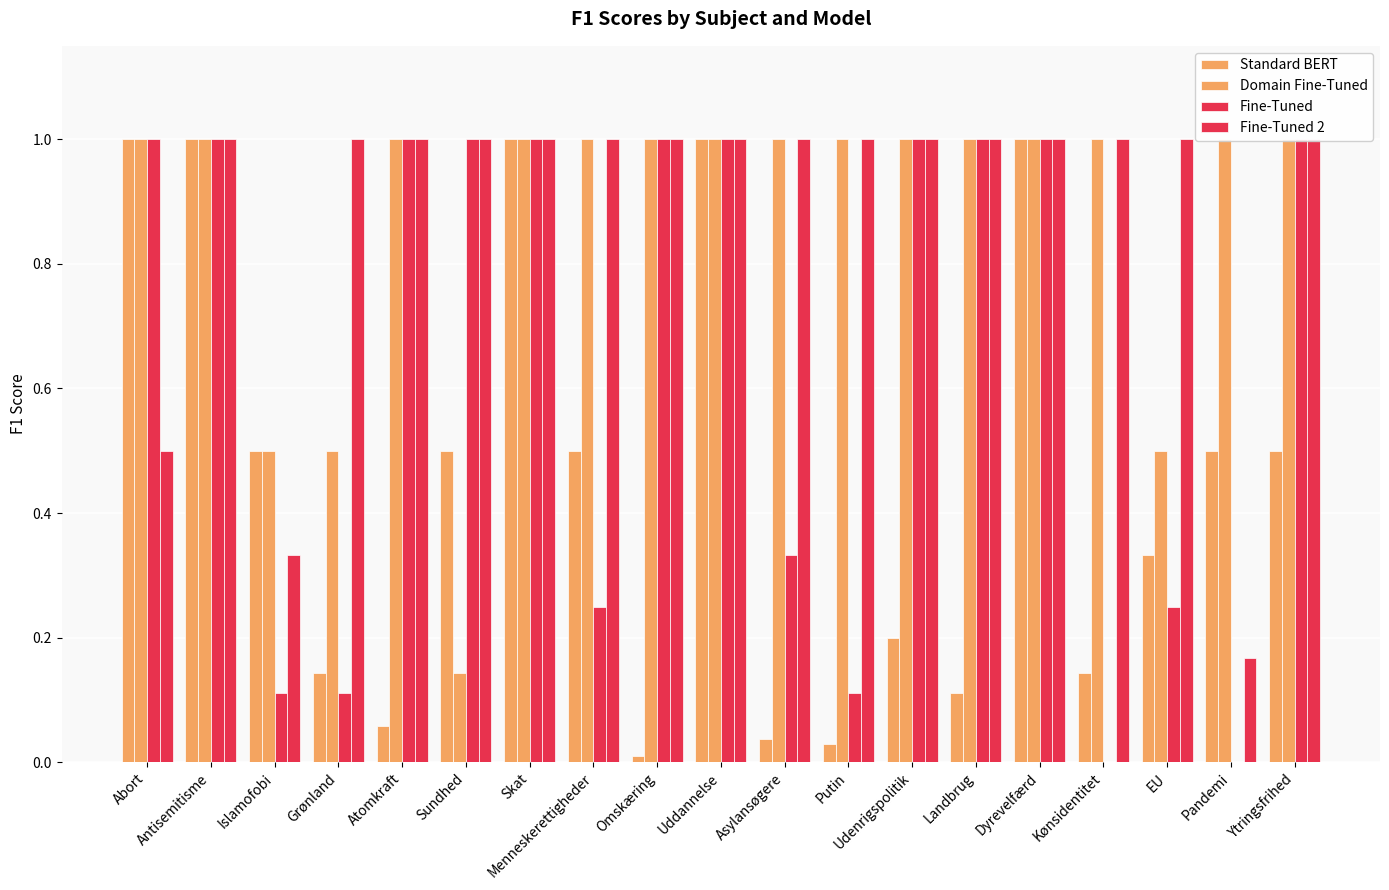

Rank the series at Uddannelse from highest to lowest value.

Standard BERT, Domain Fine-Tuned, Fine-Tuned, Fine-Tuned 2